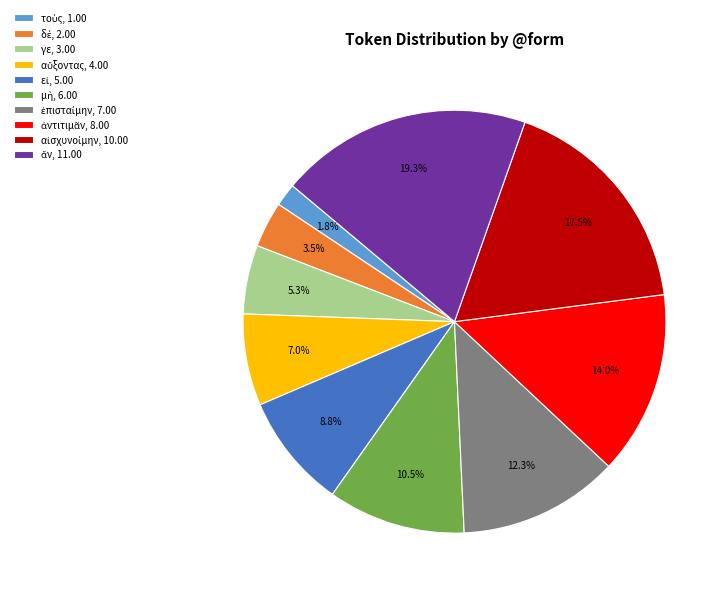

Is there any slice that represents more than half of the pie?

No